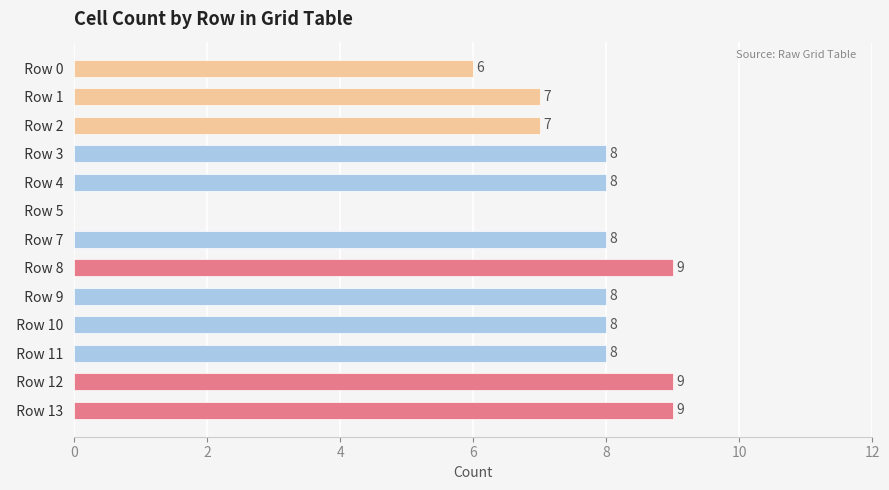

What is the average value?

7